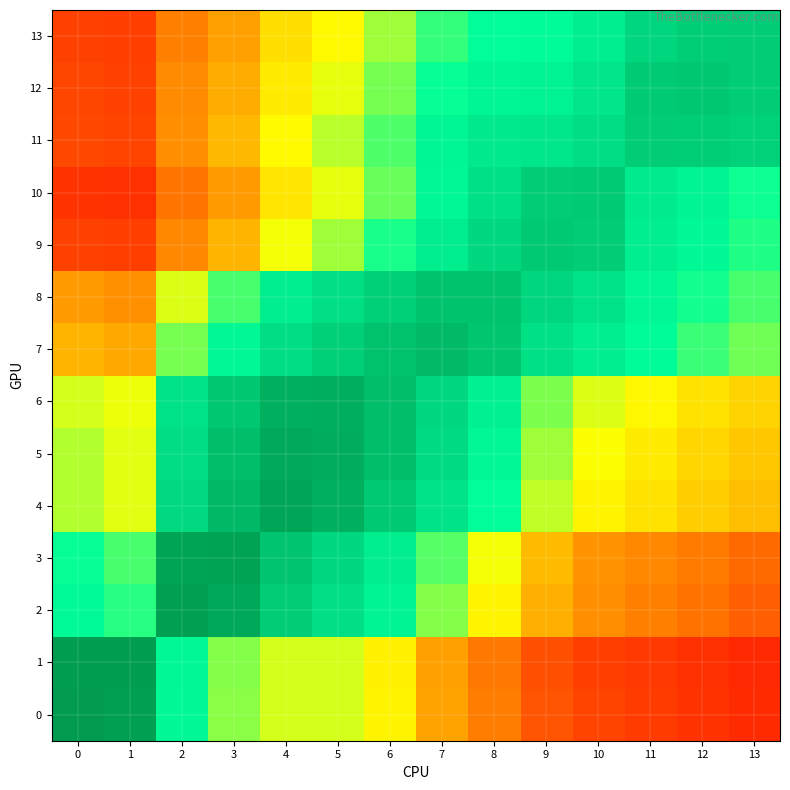

At how many categories does at least one series exceed 0?

14